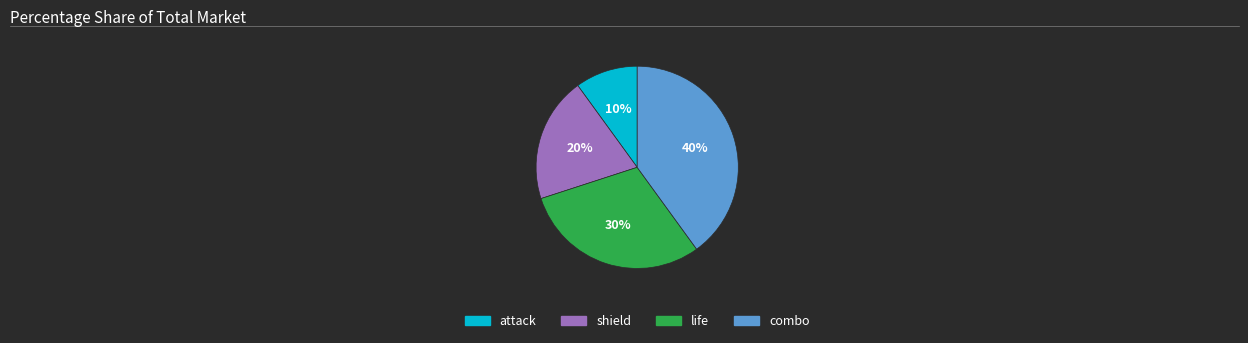

To the nearest percent, what percentage of the pie is combo?

40%